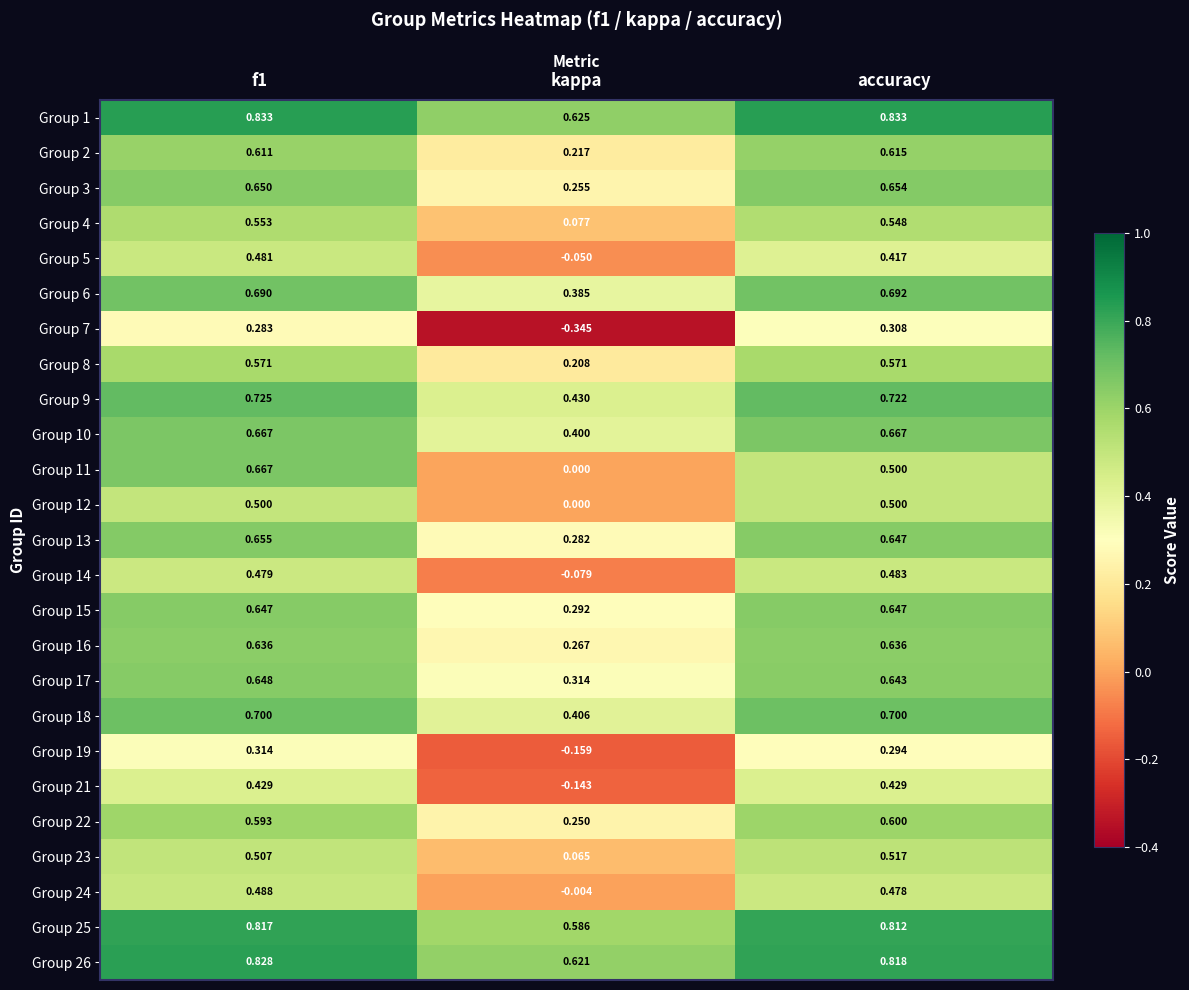

Is the value of Group 1 at accuracy greater than the value of Group 22 at f1?

Yes